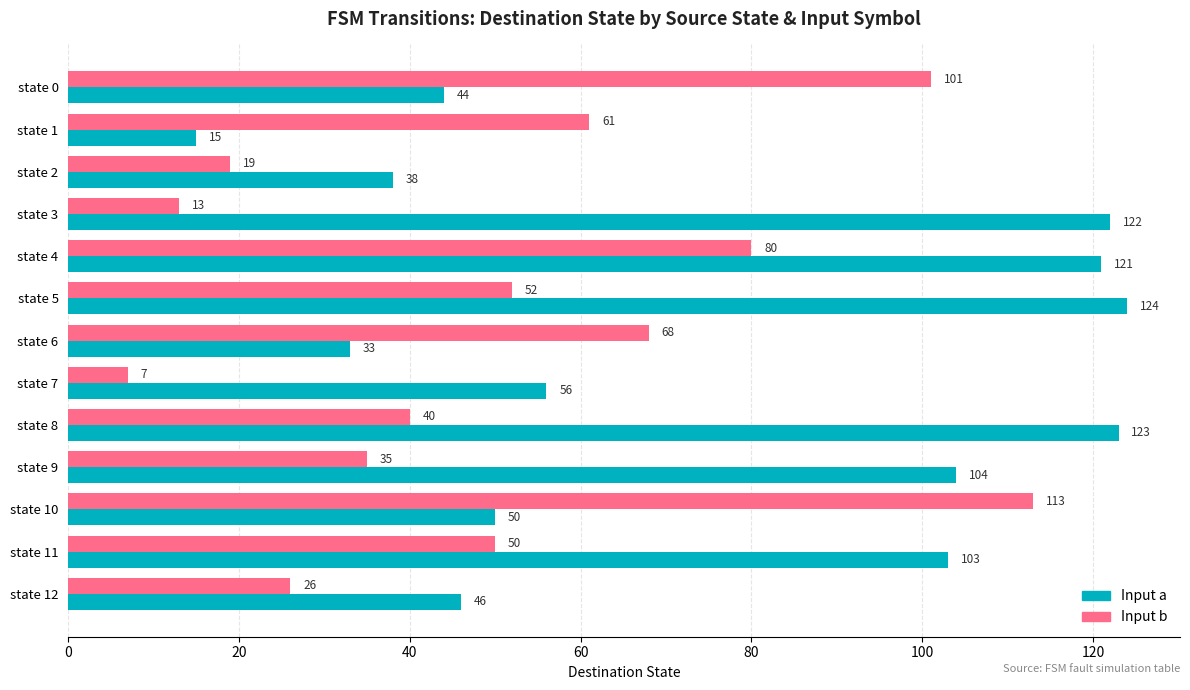

What is the difference between the highest and lowest values at state 1?

46